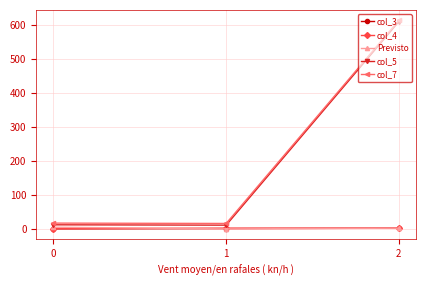

How many categories are shown in the chart?

3